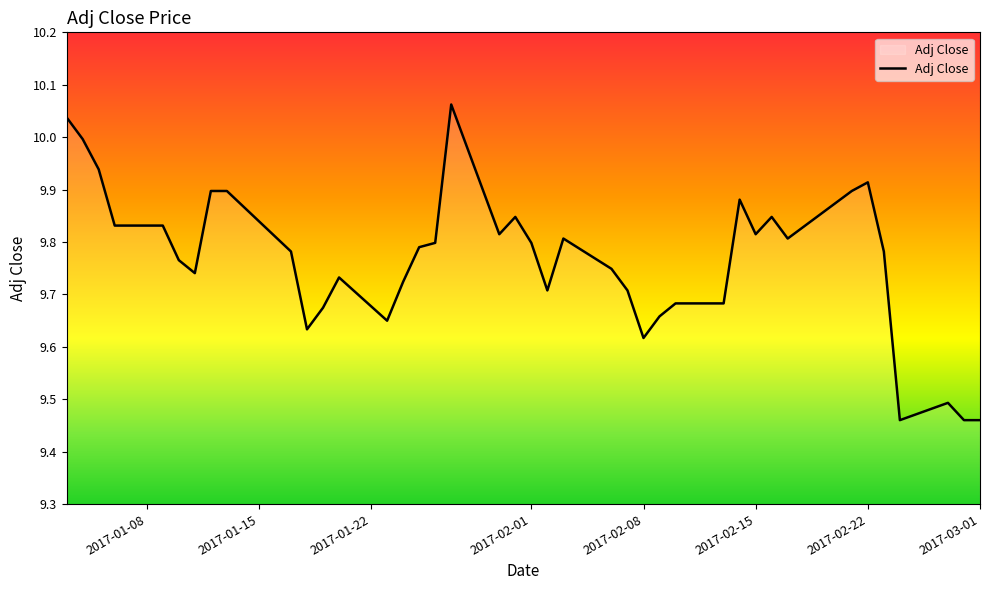

What is the difference between the second highest and second lowest values?

0.6